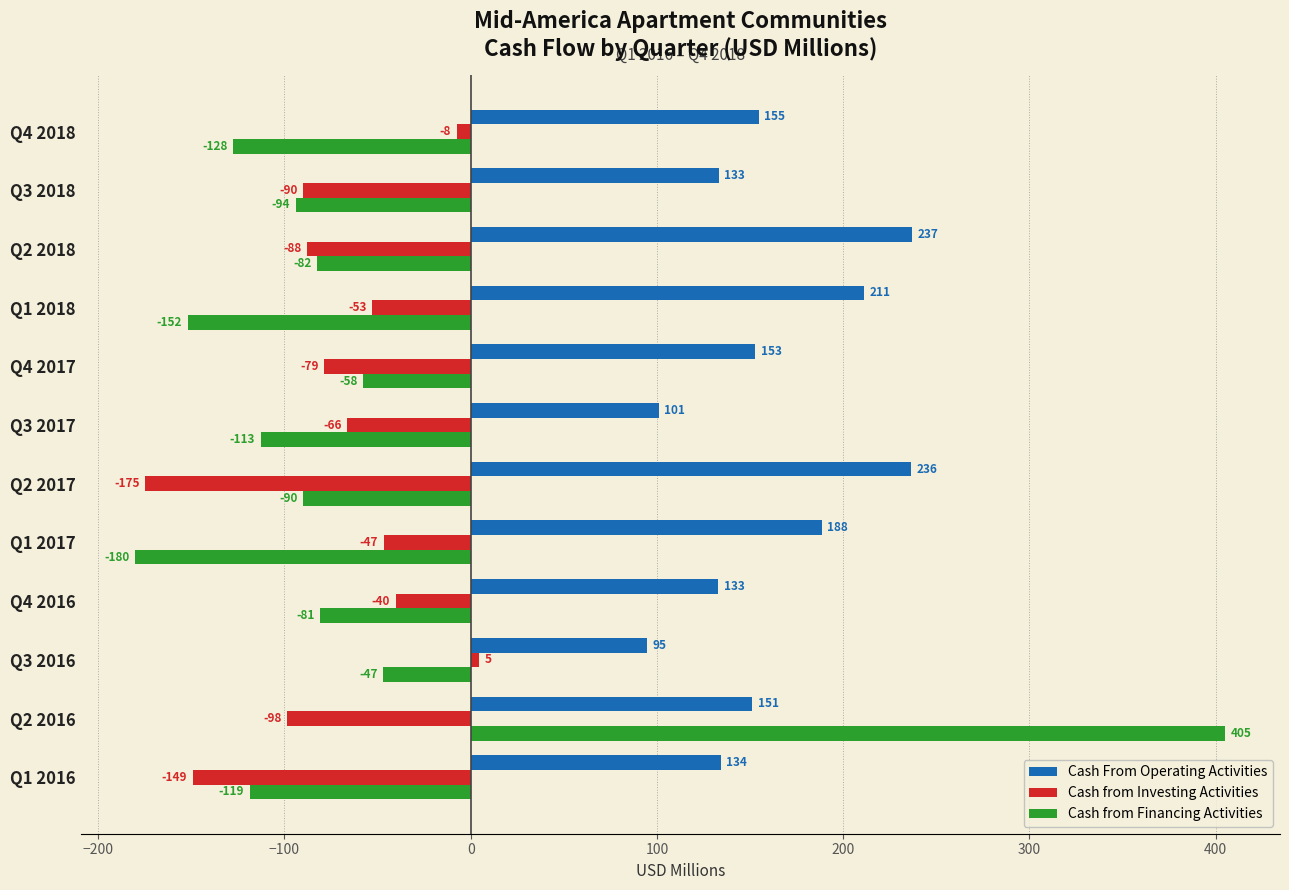

What is the approximate value of Cash from Investing Activities at Q4 2016?

-40.3